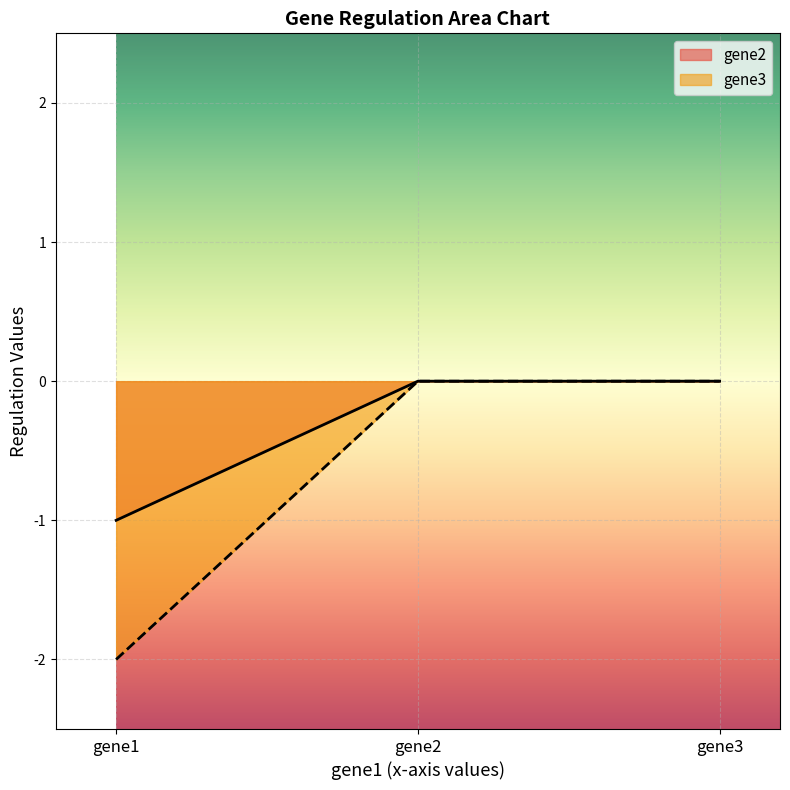

Reading left to right, extract all data points from this chart.

gene2: gene1=-1	gene2=0	gene3=0
gene3: gene1=-2	gene2=0	gene3=0